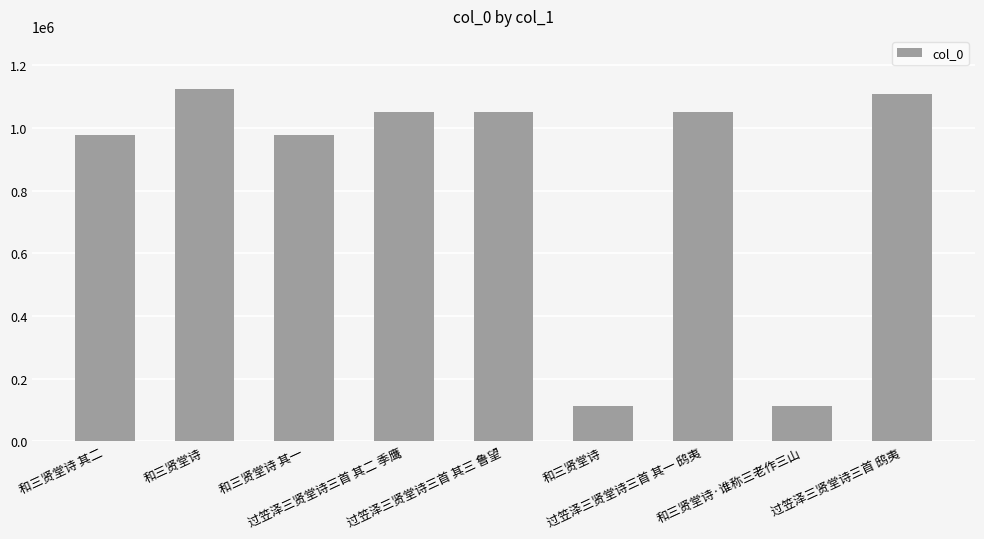

What is the minimum value shown in the chart?

111270